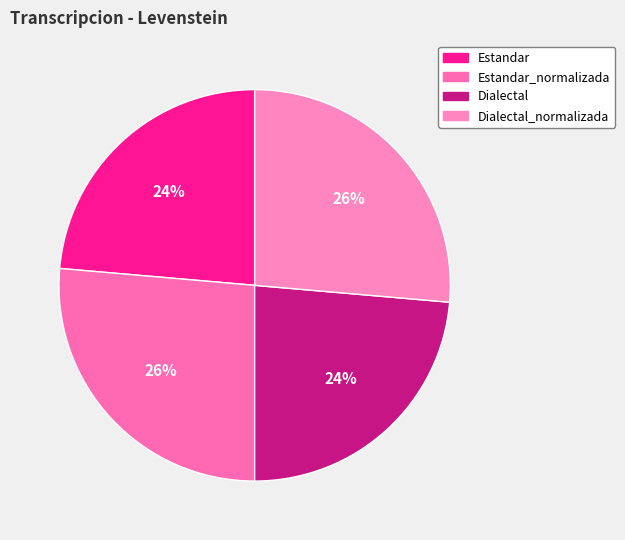

What is the smallest slice in the pie chart?

Estandar